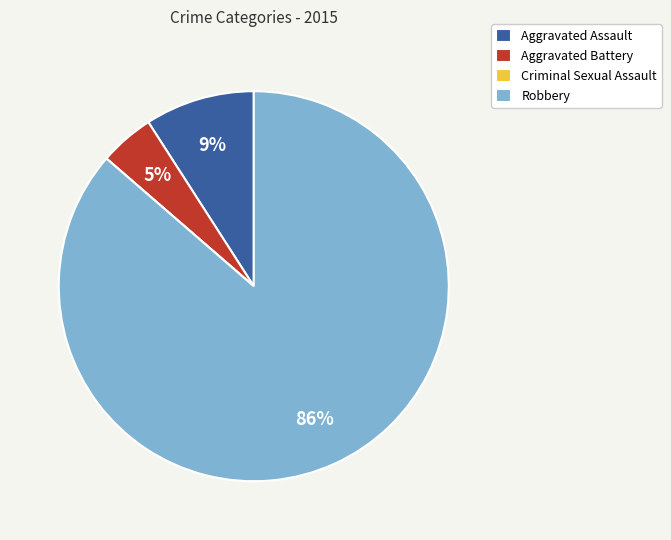

Is the sum of Aggravated Assault and Robbery greater than half?

Yes